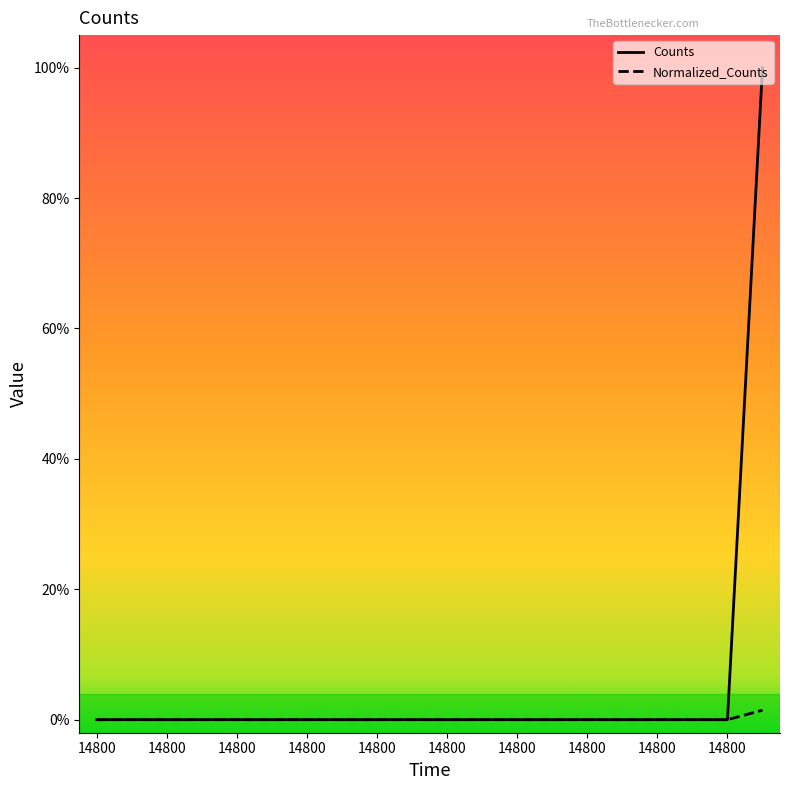

Which series has the largest range (max minus min)?

Counts